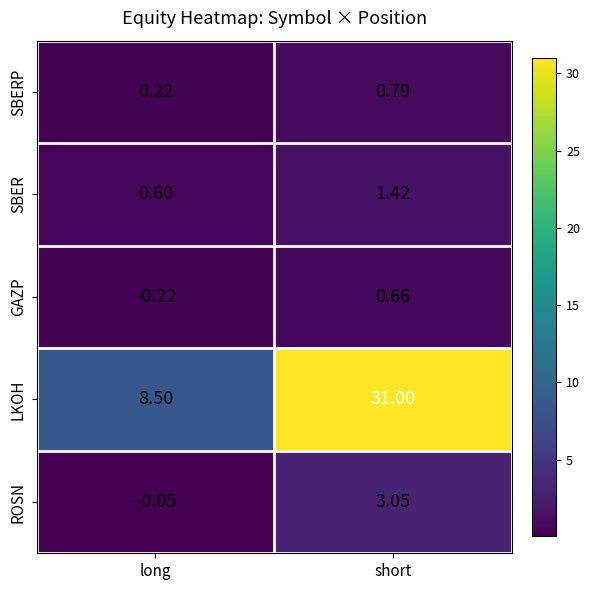

How many distinct data groups are displayed?

5